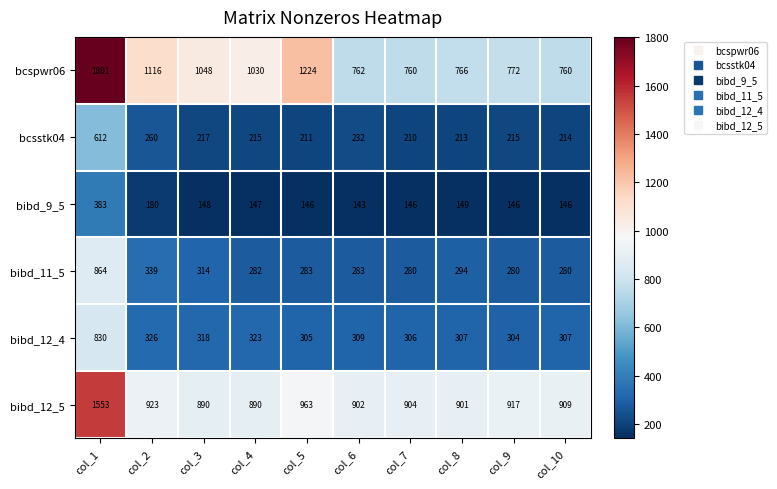

Rank the series by their maximum value, from highest to lowest.

bcspwr06, bibd_12_5, bibd_11_5, bibd_12_4, bcsstk04, bibd_9_5